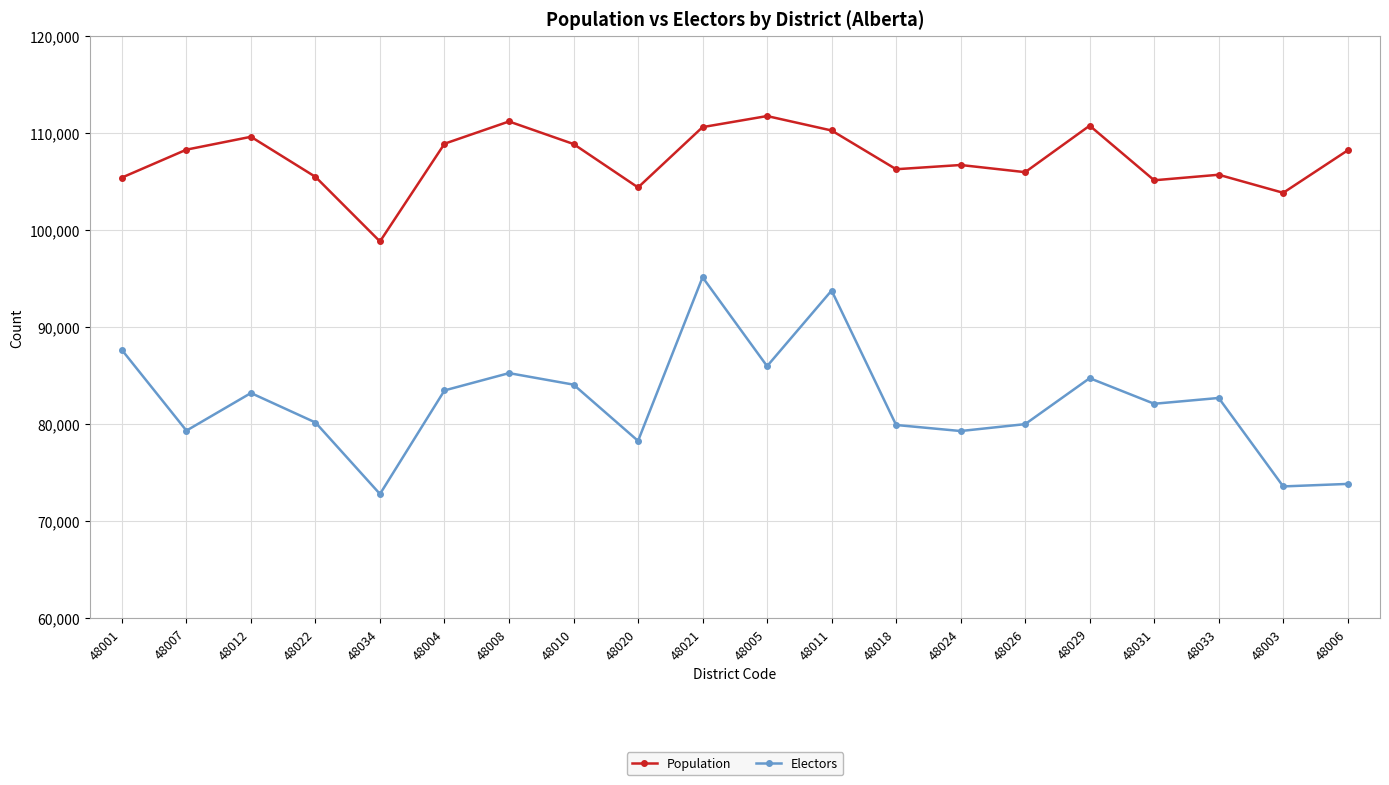

Count the number of categories in the chart.

20